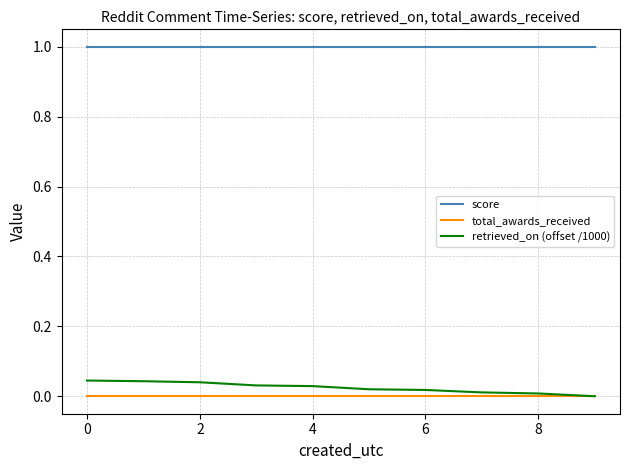

True or false: total_awards_received and score intersect in this chart.

False